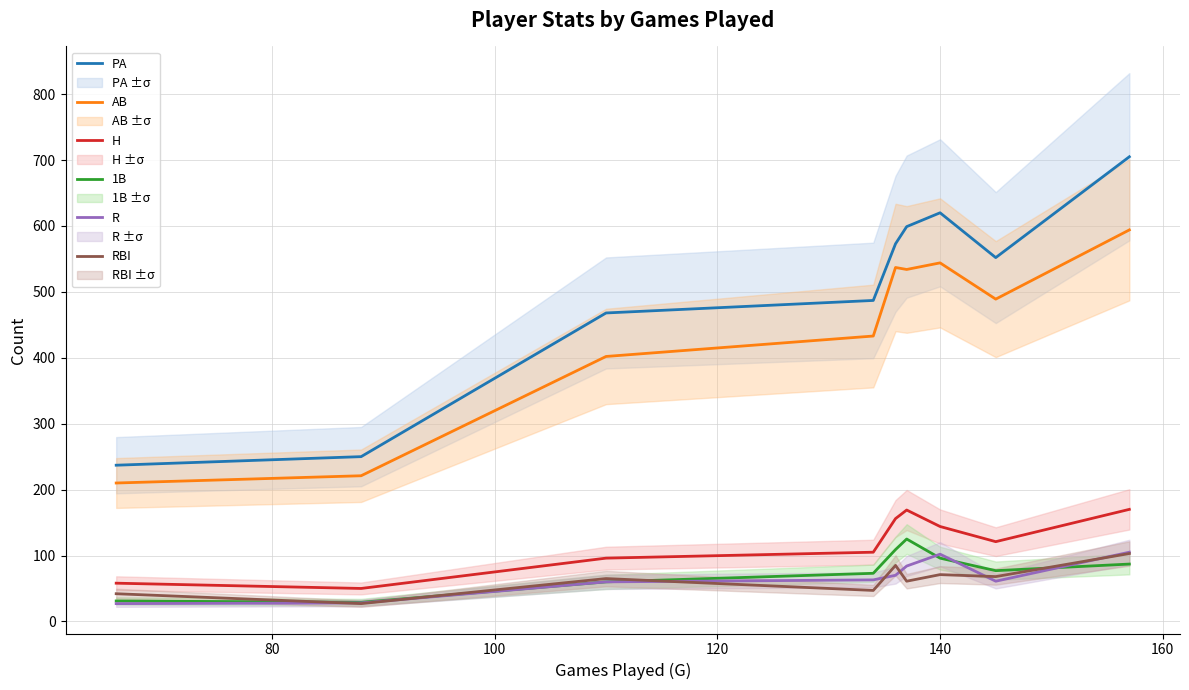

Reading right to left, transcribe all the data shown in this chart.

PA: 705	552	620	599	573	487	468	250	237
AB: 594	489	544	534	537	433	402	221	210
H: 170	121	144	169	156	105	96	50	58
1B: 87	77	96	125	109	73	60	29	31
R: 105	61	102	84	70	63	60	28	27
RBI: 103	68	71	61	85	47	65	27	42